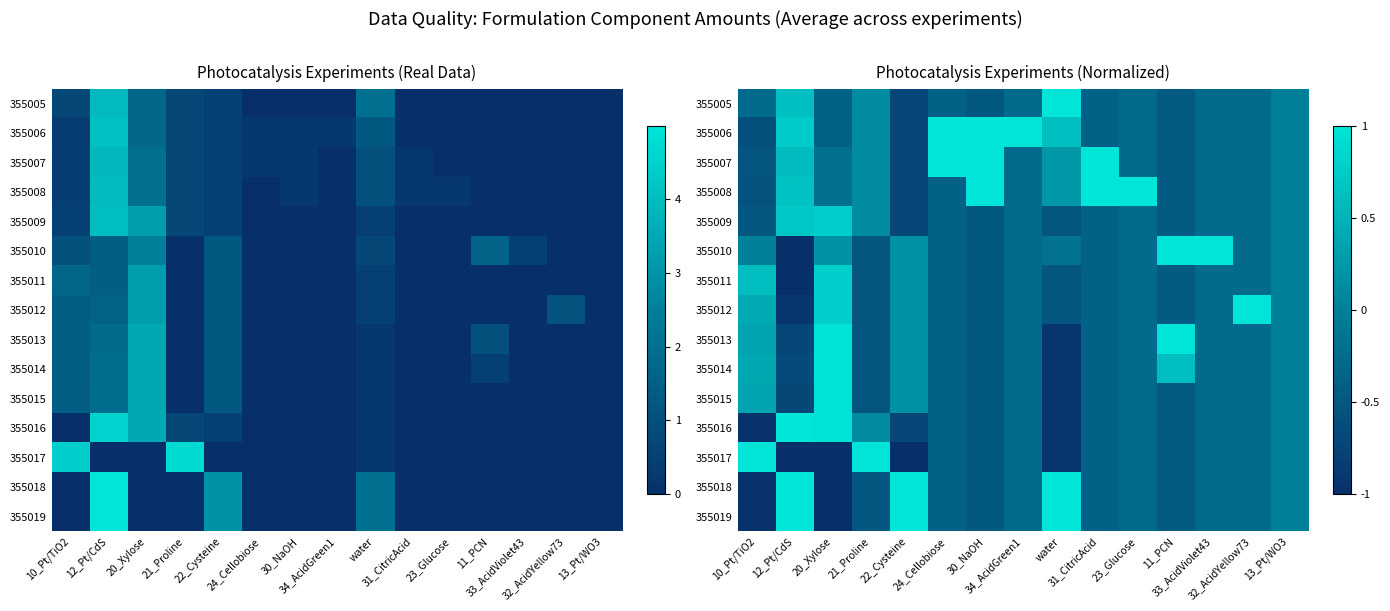

Which label corresponds to the smallest value in the chart?

12_Pt/CdS